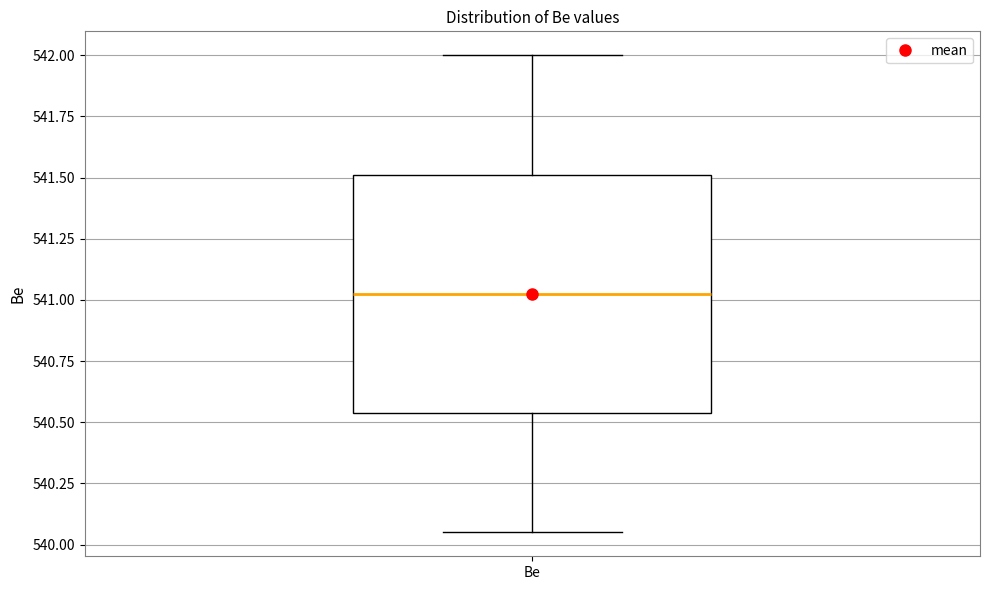

Read this box plot against the y-axis: the position of the median line, the range covered by the box, and the ends of both whiskers. The values are not printed on the chart, so give them approximately, as read against the axis.

median 541.05, box 540.55 to 541.50, whiskers 540.05 to 542.00